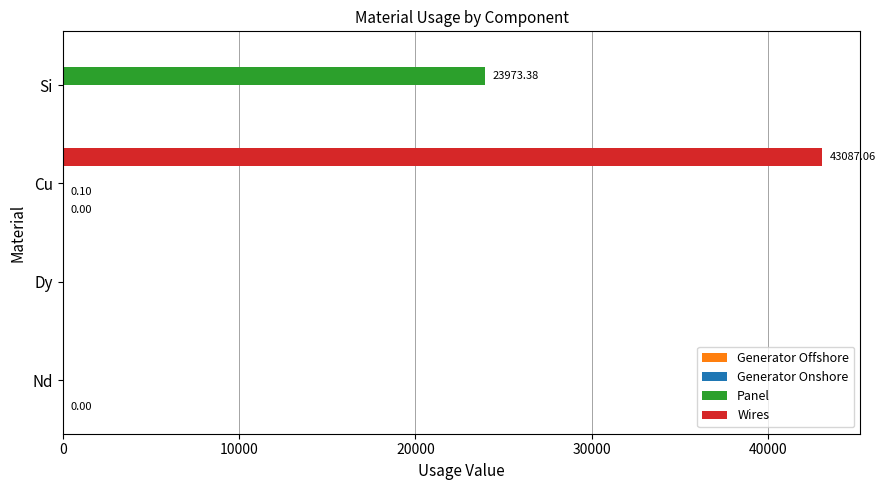

Which category has the highest value across all series?

Cu